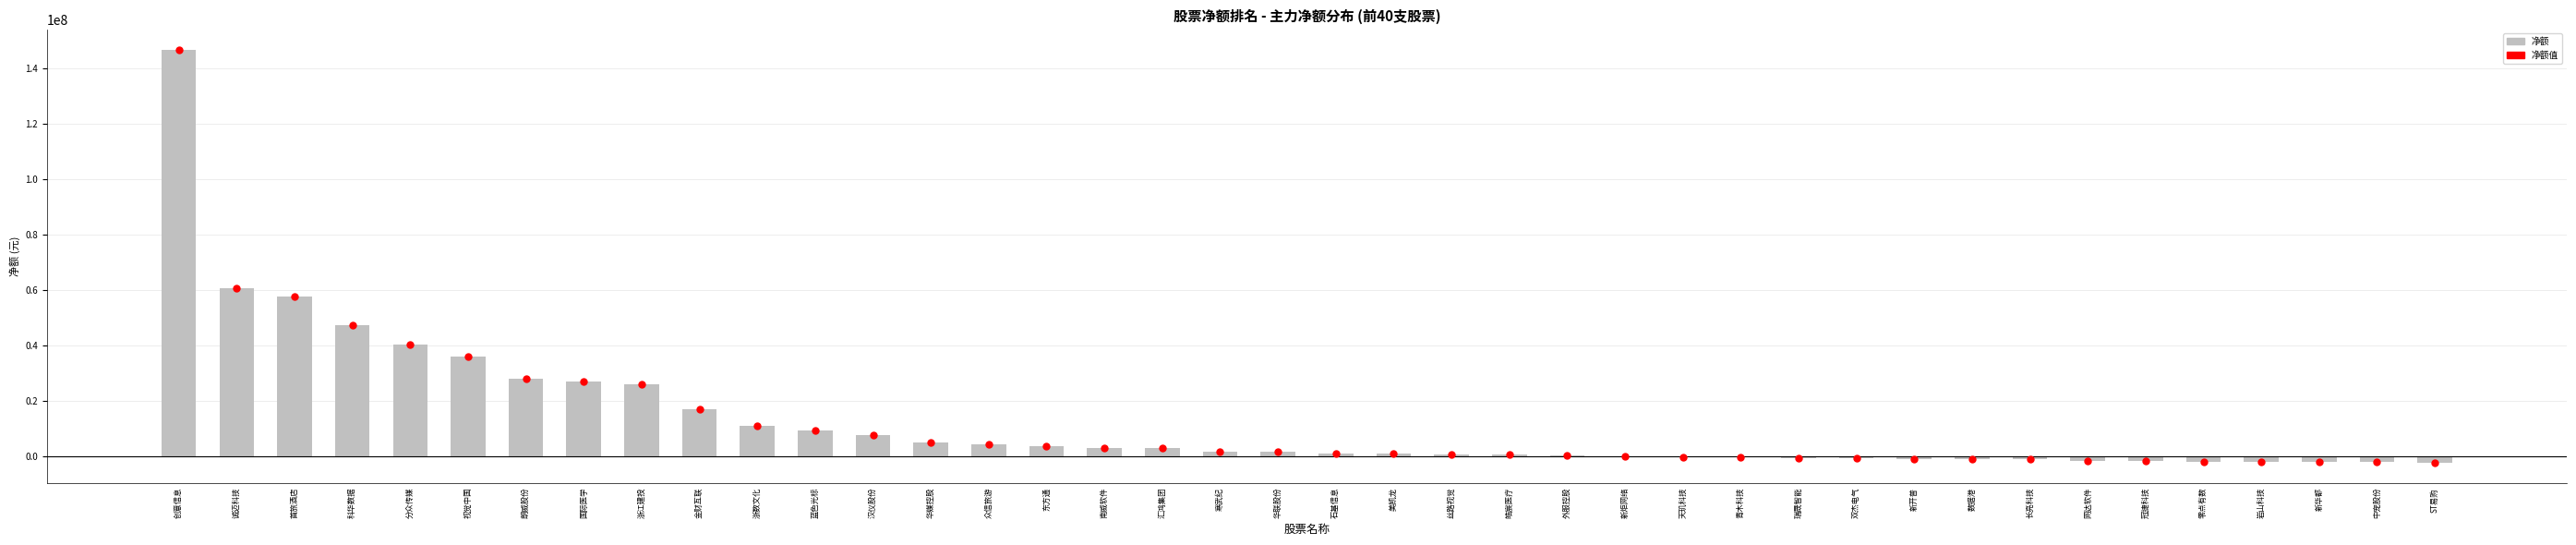

Read the value at 皓宸医疗.

497597